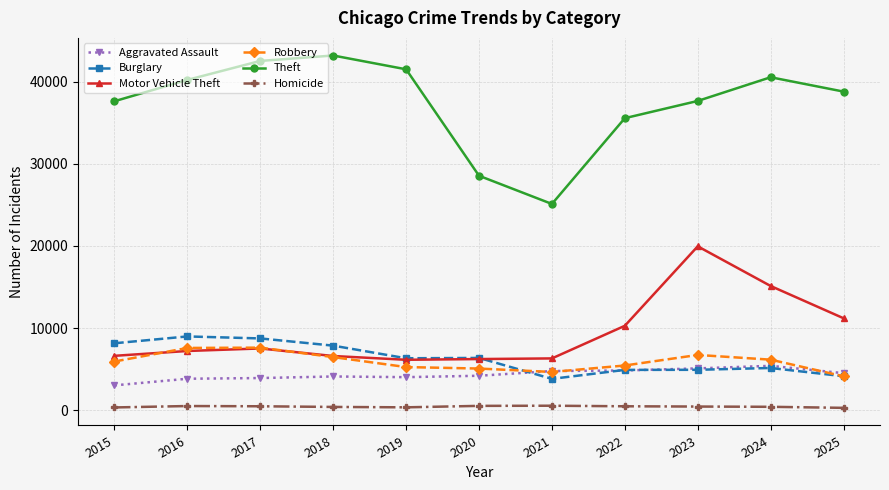

Between 2018 and 2024, which series saw the biggest shift?

Motor Vehicle Theft